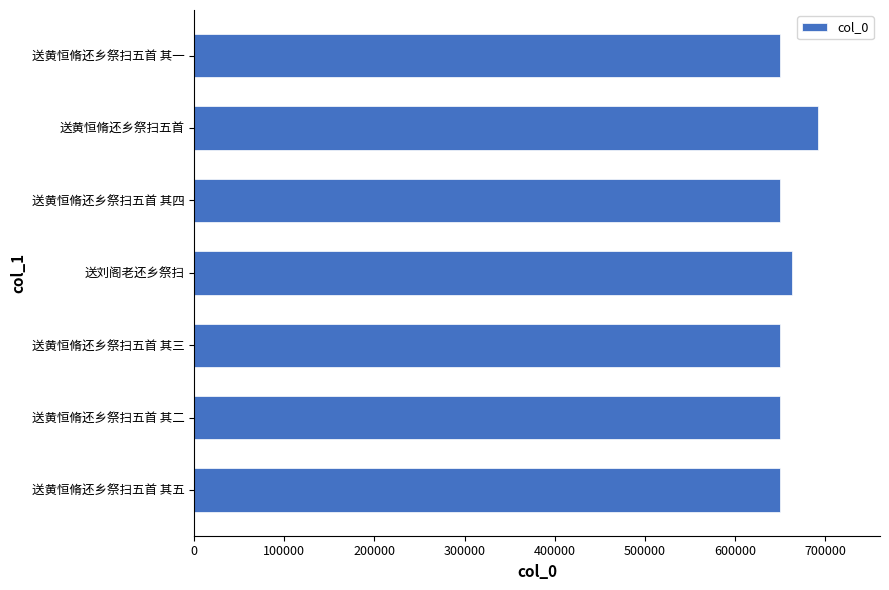

What is the sum of the values at 送黄恒脩还乡祭扫五首 其三 and 送刘阁老还乡祭扫?

1313245